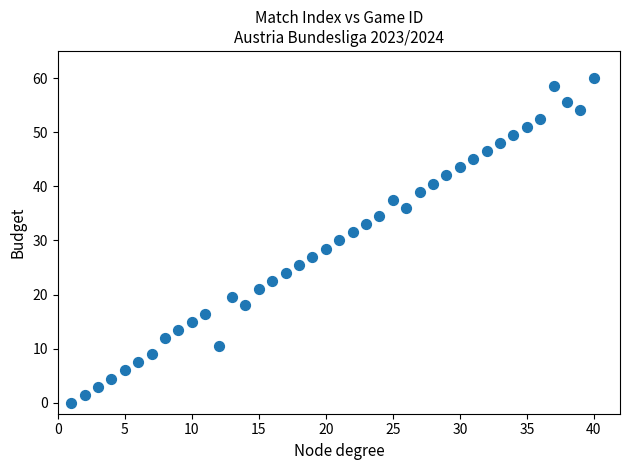

What is the range of X values (max minus min)?

39.0